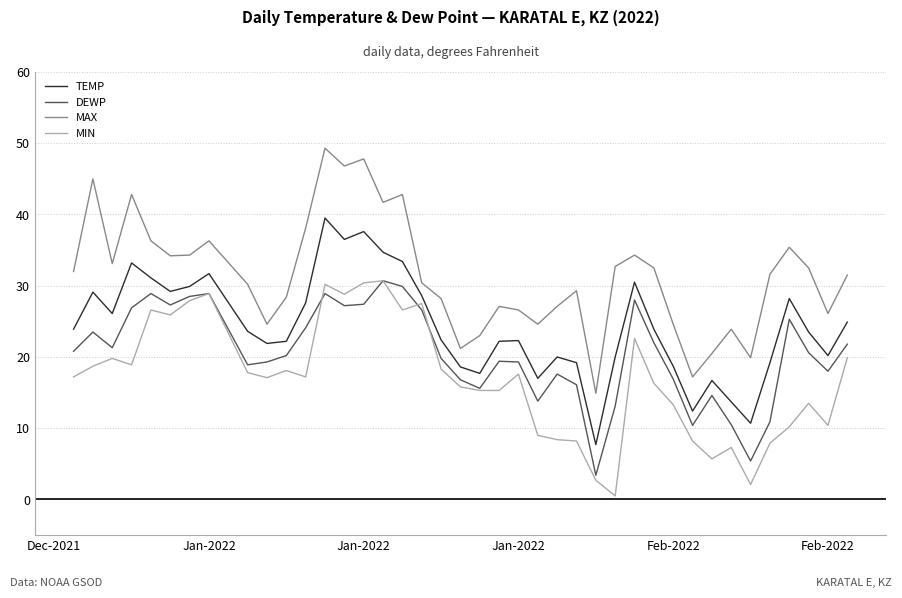

Which series has the largest total across all categories?

MAX